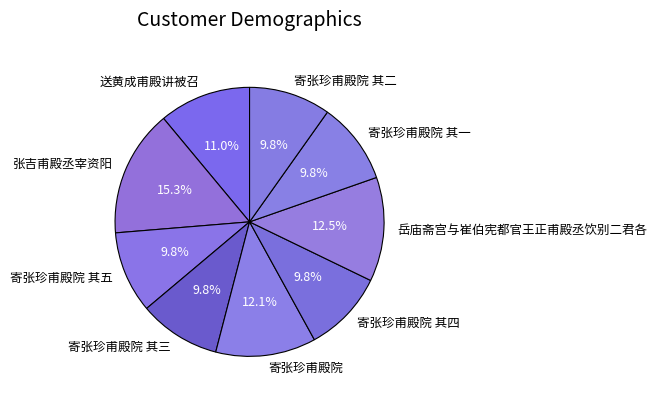

Is it true that 寄张珍甫殿院 其四 is 17% of the pie?

False